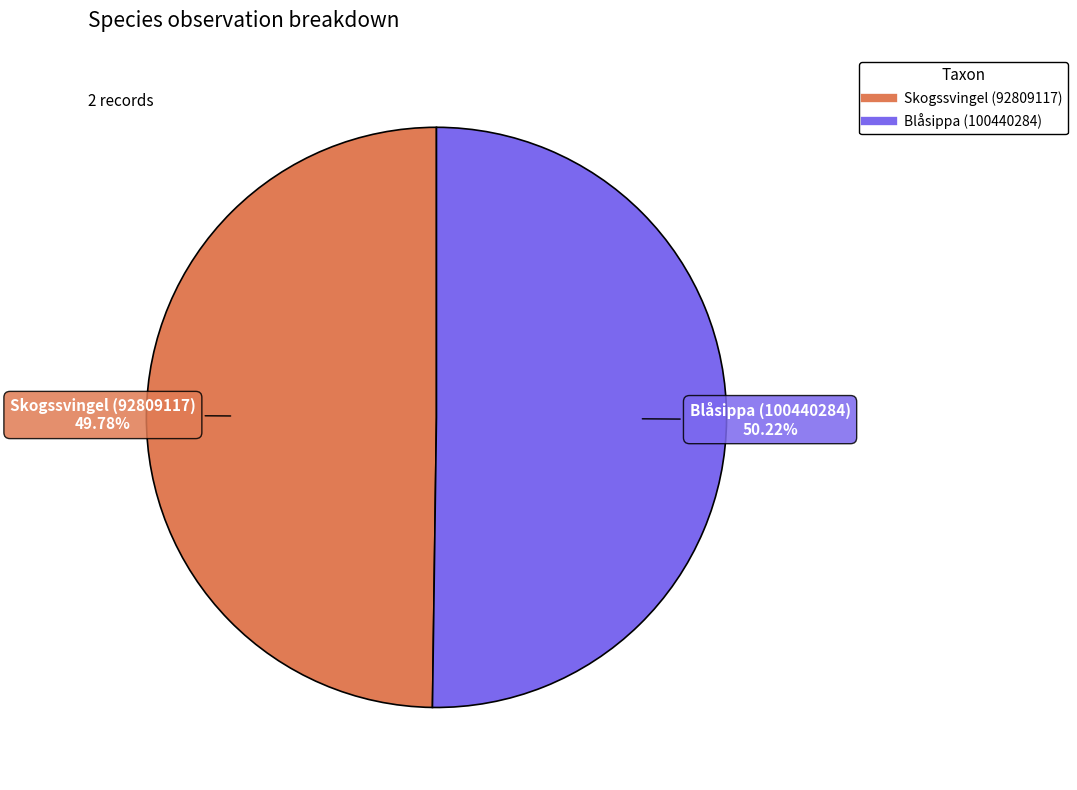

Combined, what portion of the pie is Blåsippa (100440284) and Skogssvingel (92809117)?

100.0%